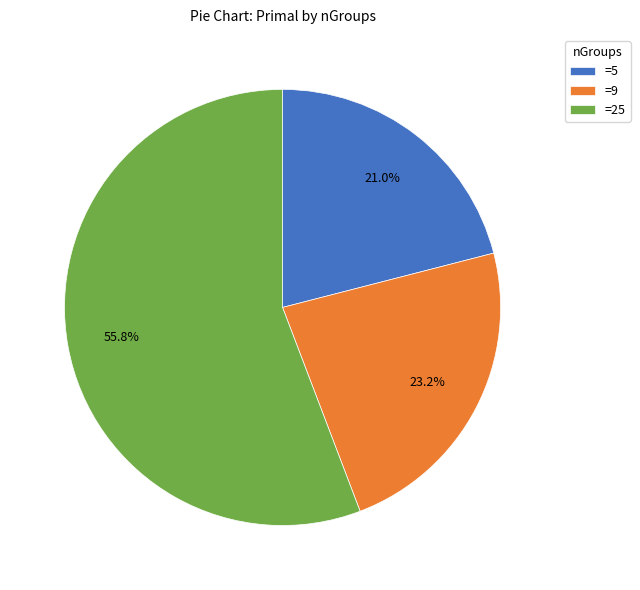

Which slice is the largest?

=25